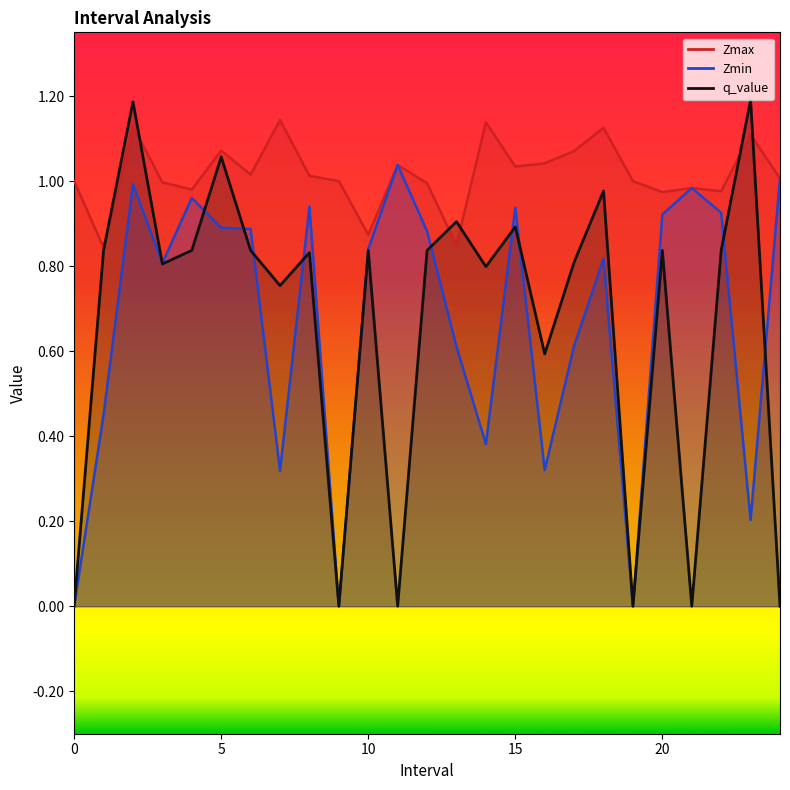

What is the value of the Zmin point at the 4th from the left?

0.8